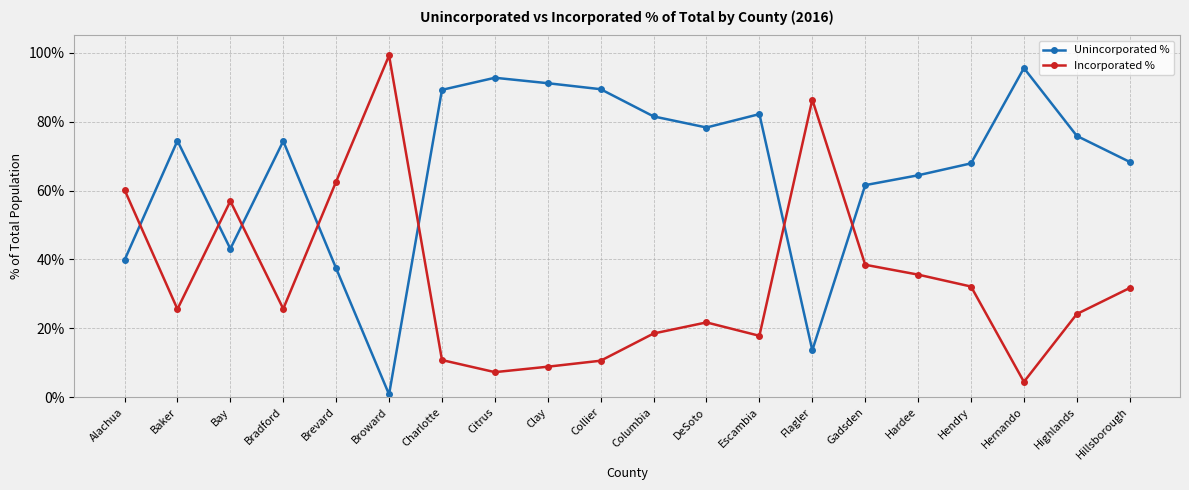

What is the sum of all Incorporated % values?

6.8